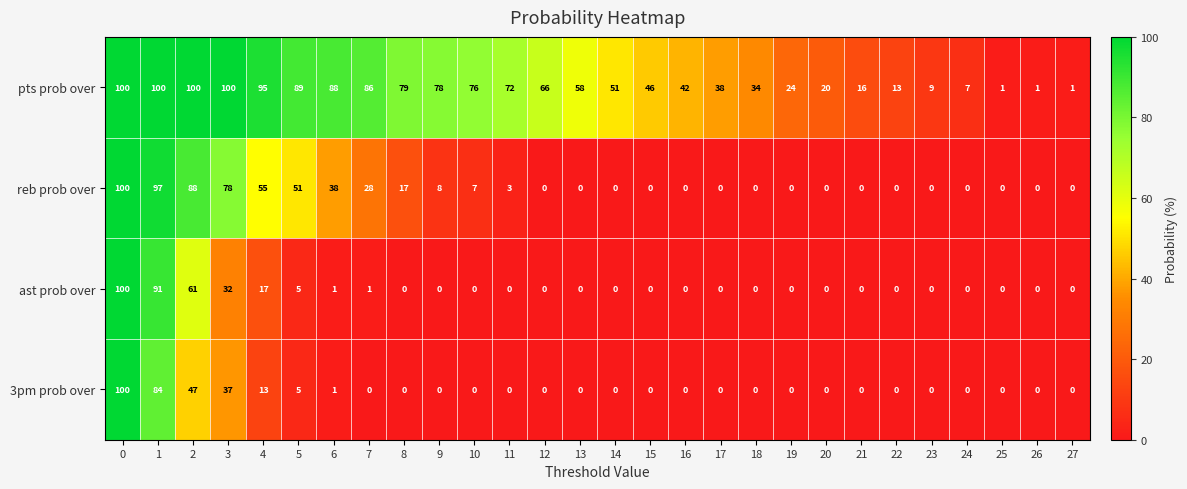

Rank the series at 2 from lowest to highest value.

3pm prob over, ast prob over, reb prob over, pts prob over